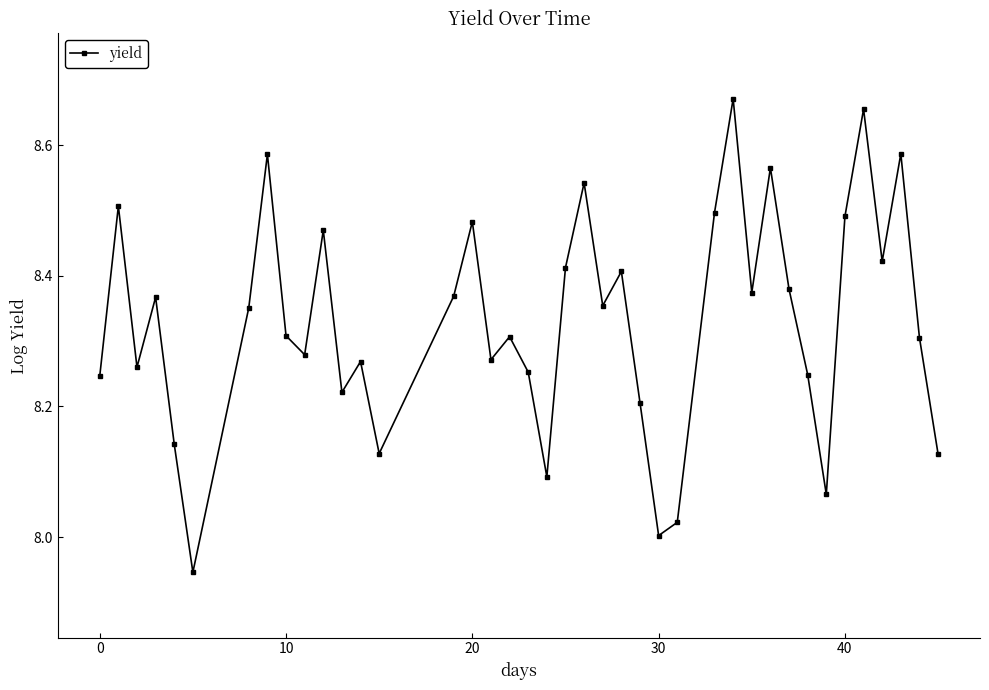

How many interior local valleys (lower than both neighbors) does the data have?

12